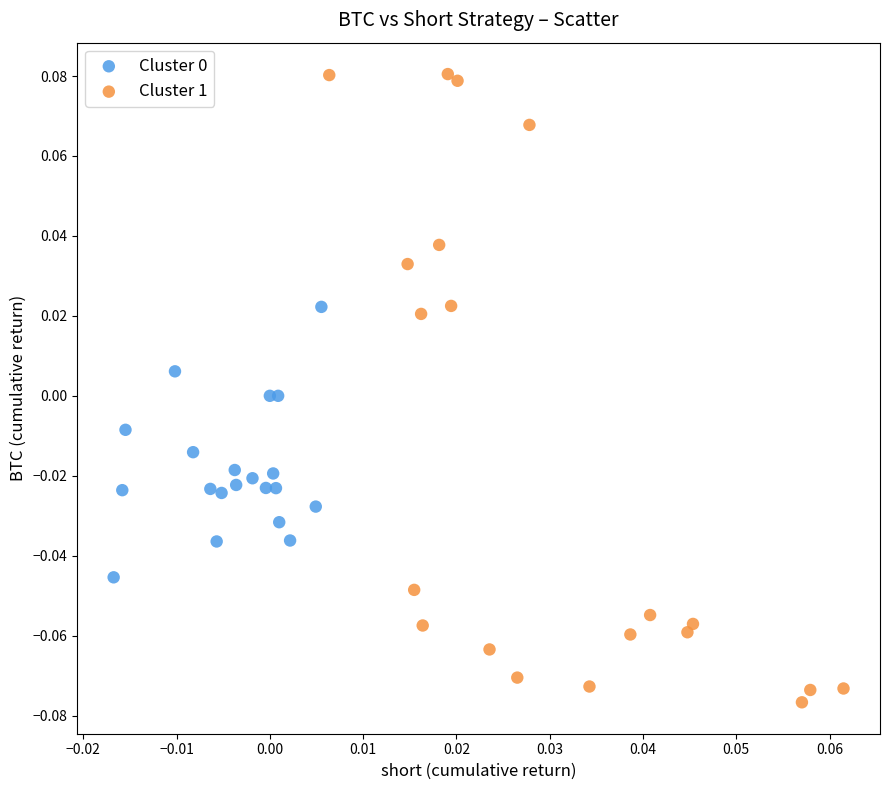

Which series has the largest Y range (max minus min)?

Cluster 1